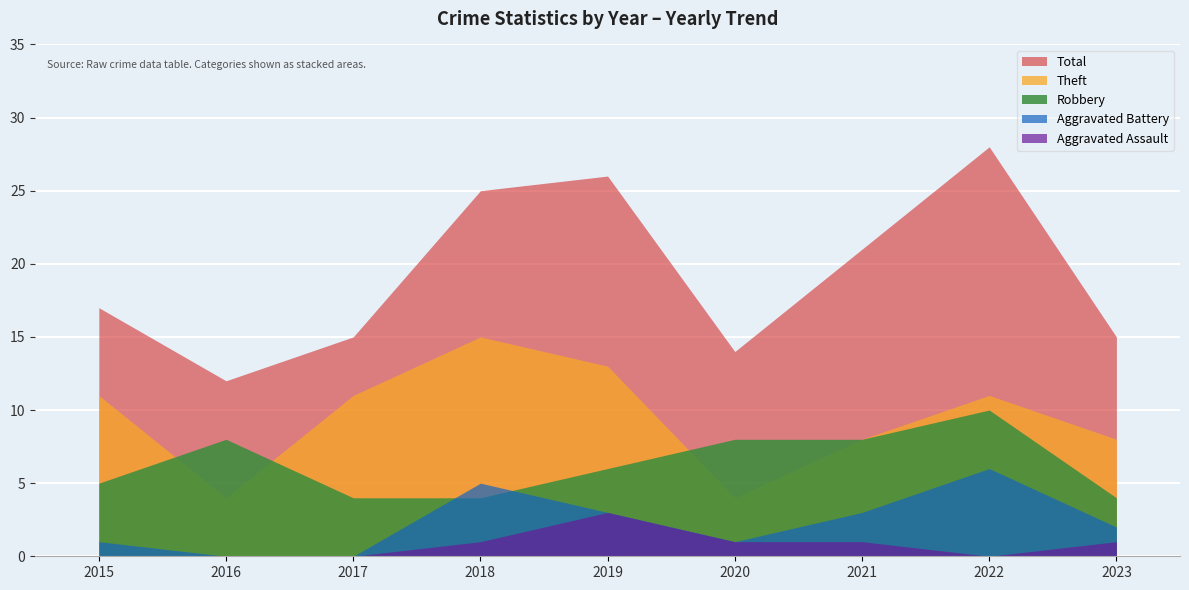

How many lines are shown in the chart?

5